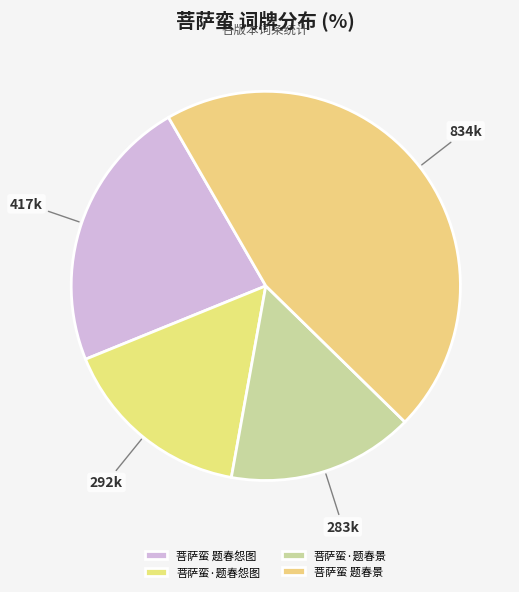

How many slices are in this pie chart?

4